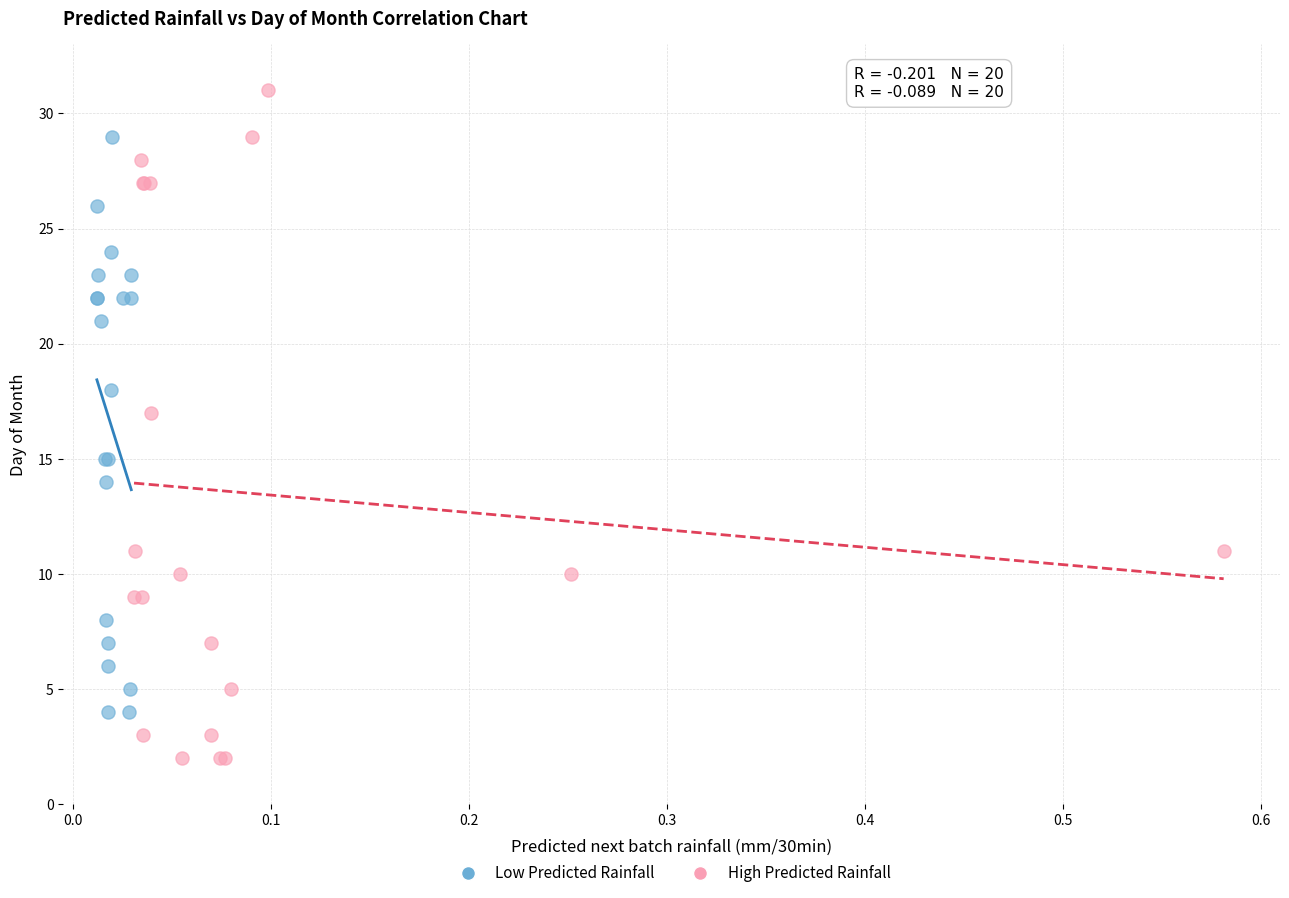

Which series contains the highest Y value?

High Predicted Rainfall